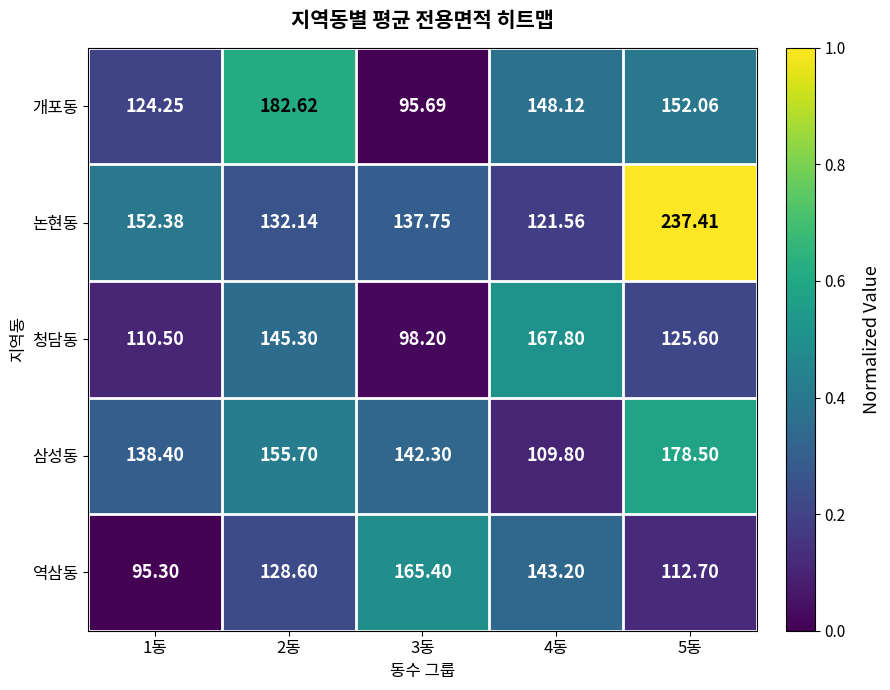

At 2동, list the series in order from smallest to largest.

역삼동, 논현동, 청담동, 삼성동, 개포동